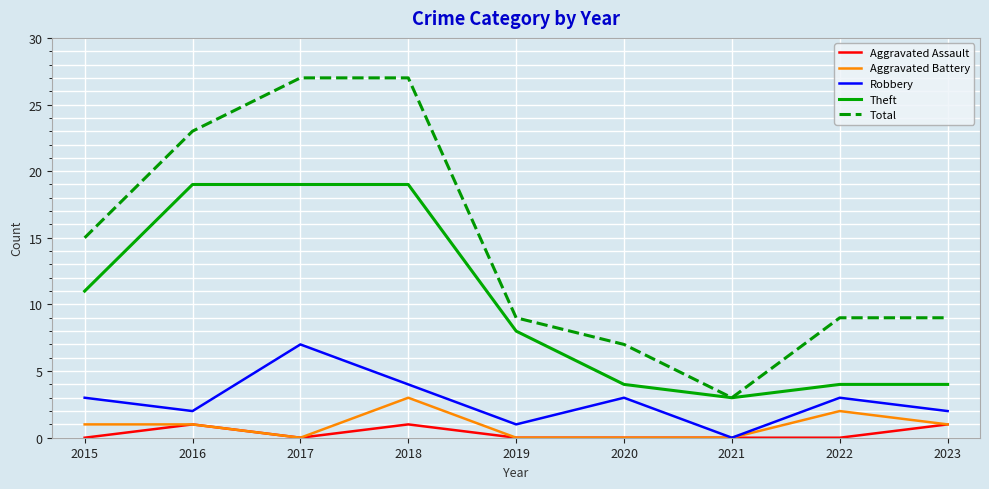

Which series changed the most between 2017 and 2022?

Total